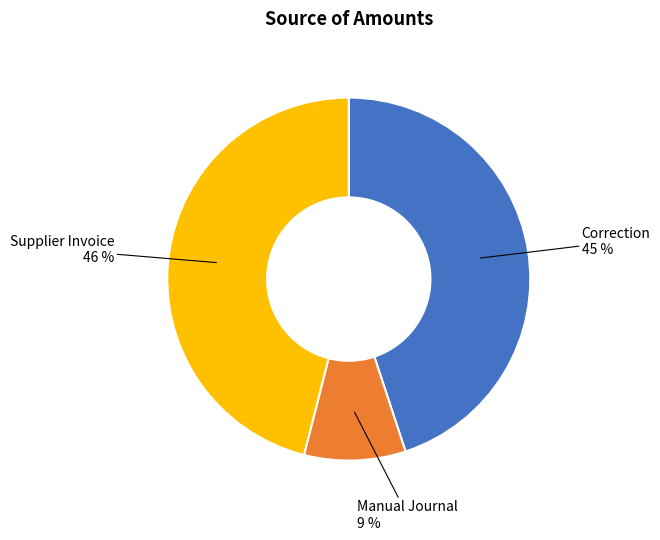

Combined, do Supplier Invoice and Manual Journal account for over 50%?

Yes